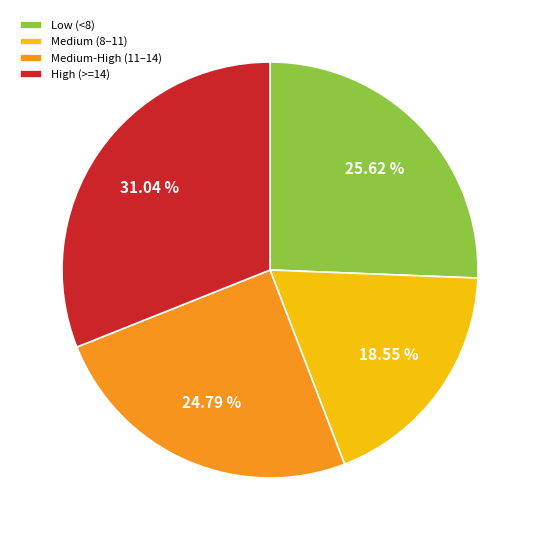

What is the ratio of the value at Medium (8–11) to the value at Medium-High (11–14)?

0.7